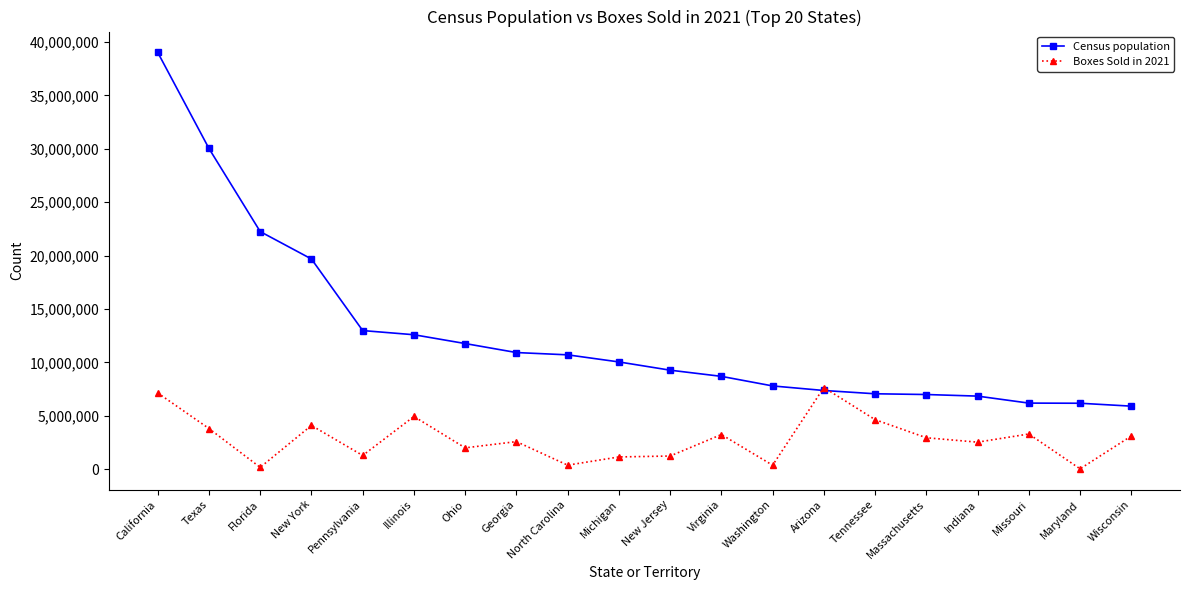

At how many categories does at least one series exceed 20654375?

3